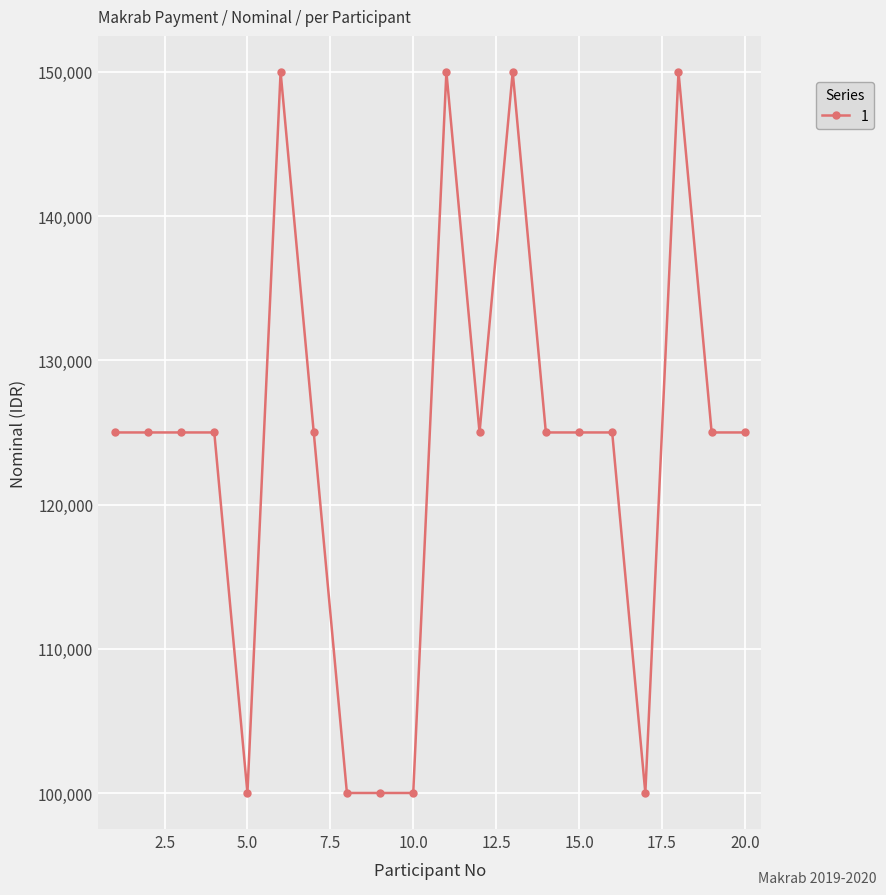

What is the value of the 8th point from the left?

100000